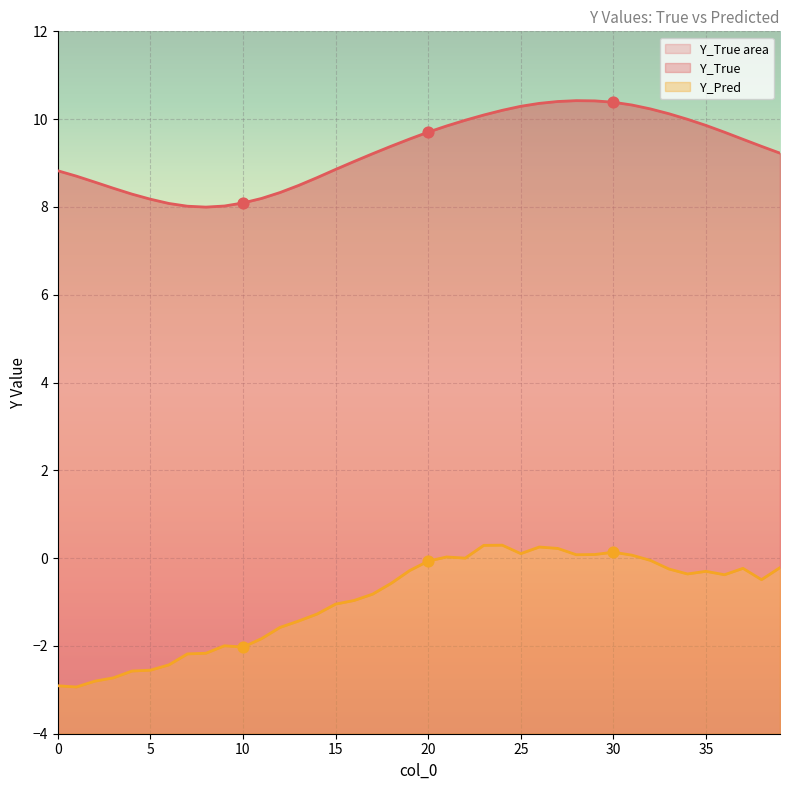

What are all the series names shown in the legend?

Y_True, Y_Pred